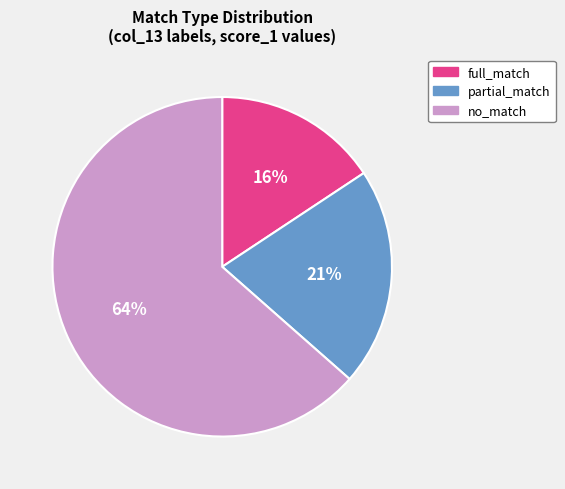

Is there a majority slice in this chart?

Yes